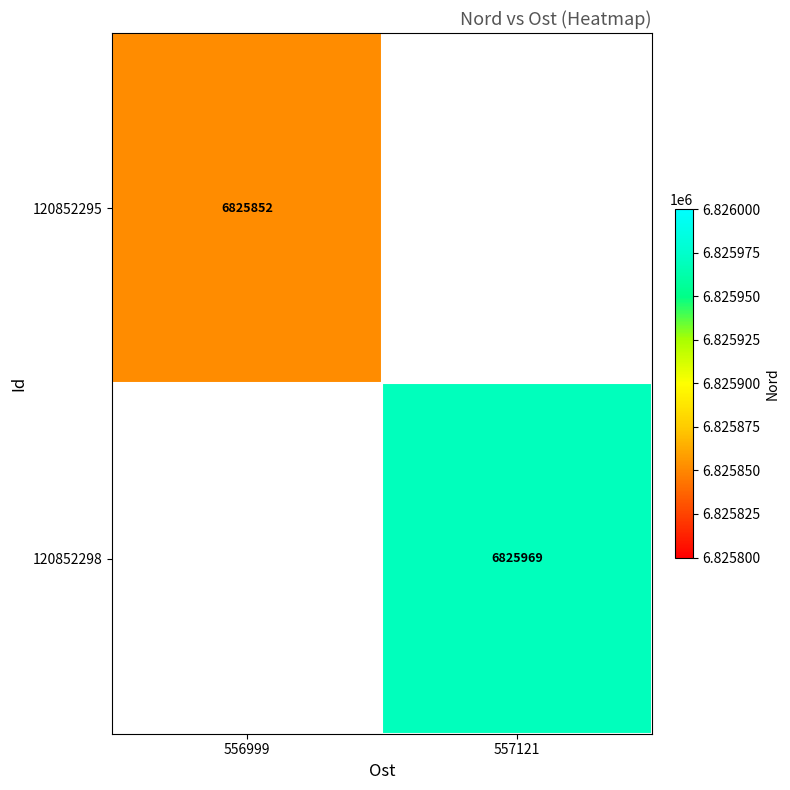

True or false: 120852298 has a value of 6825969 at 557121.

True